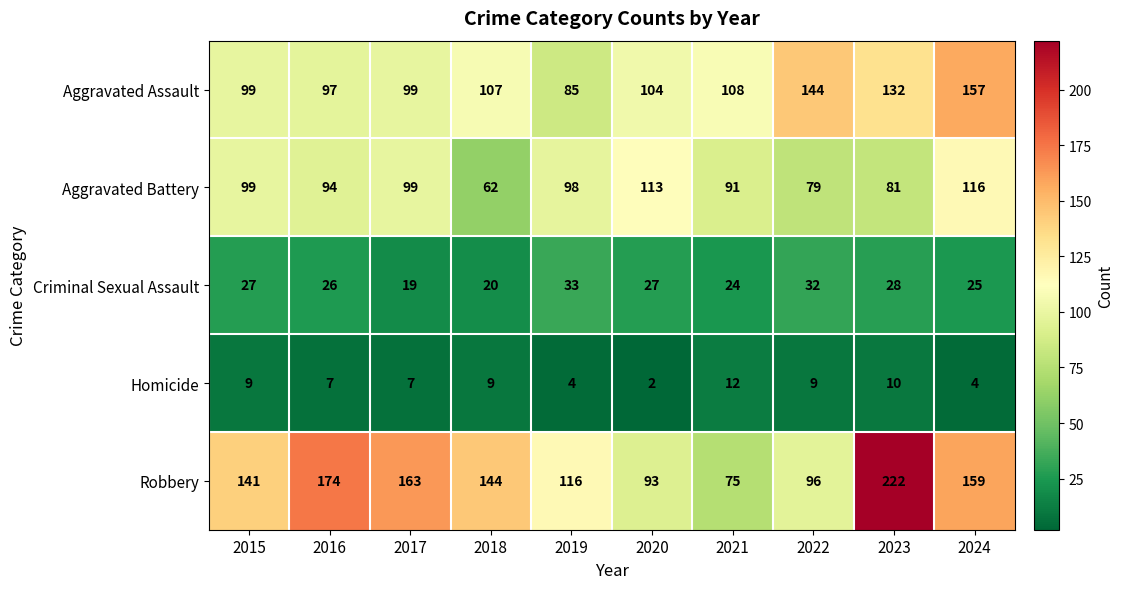

Where is Robbery nearest to the value 148?

2018